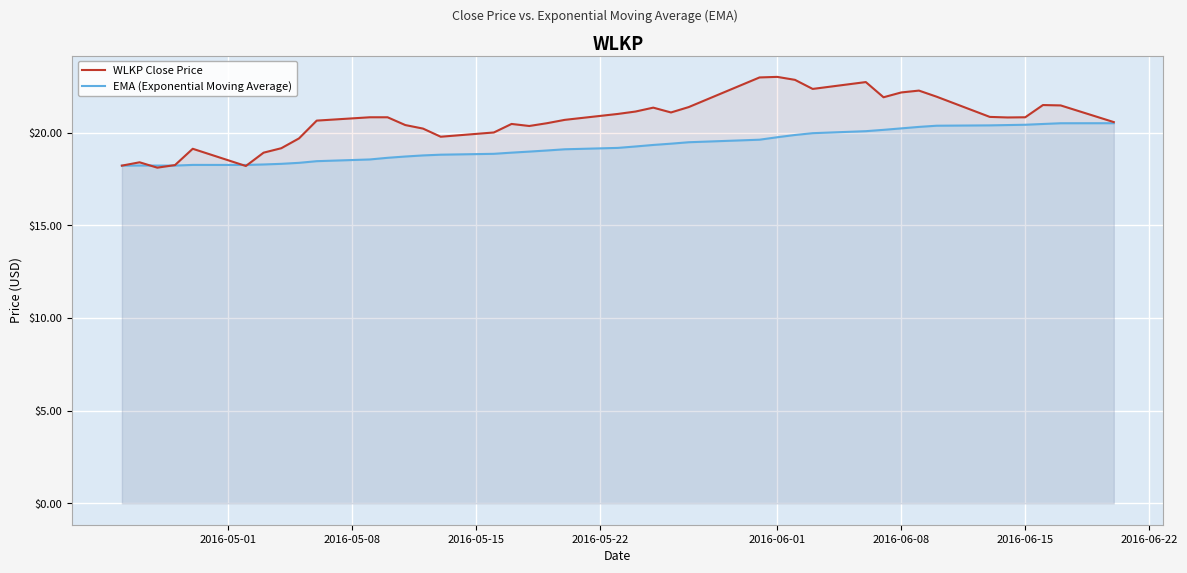

Rank the series by their maximum value, from highest to lowest.

WLKP Close Price, EMA (Exponential Moving Average)